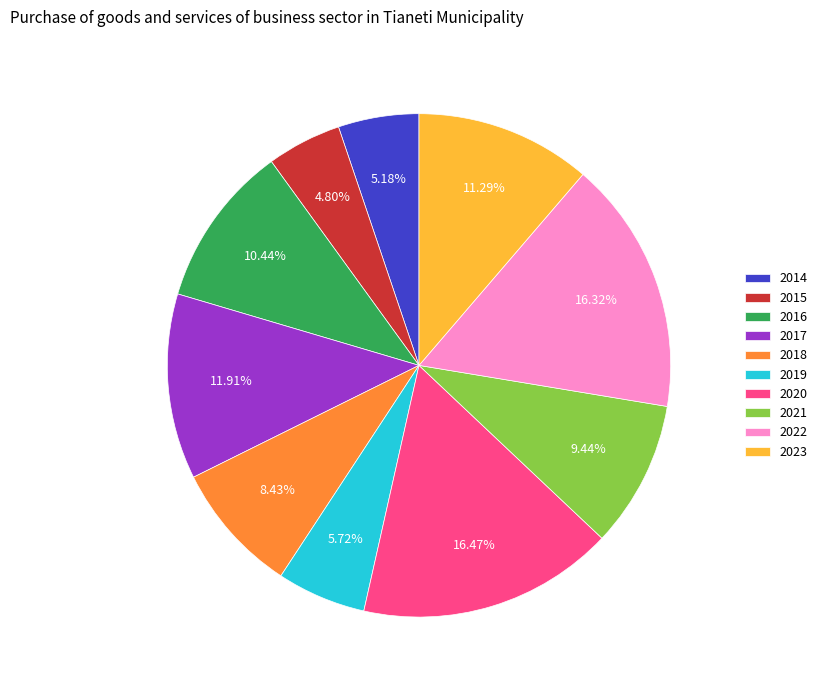

Does 2018 represent more than half of the total?

No